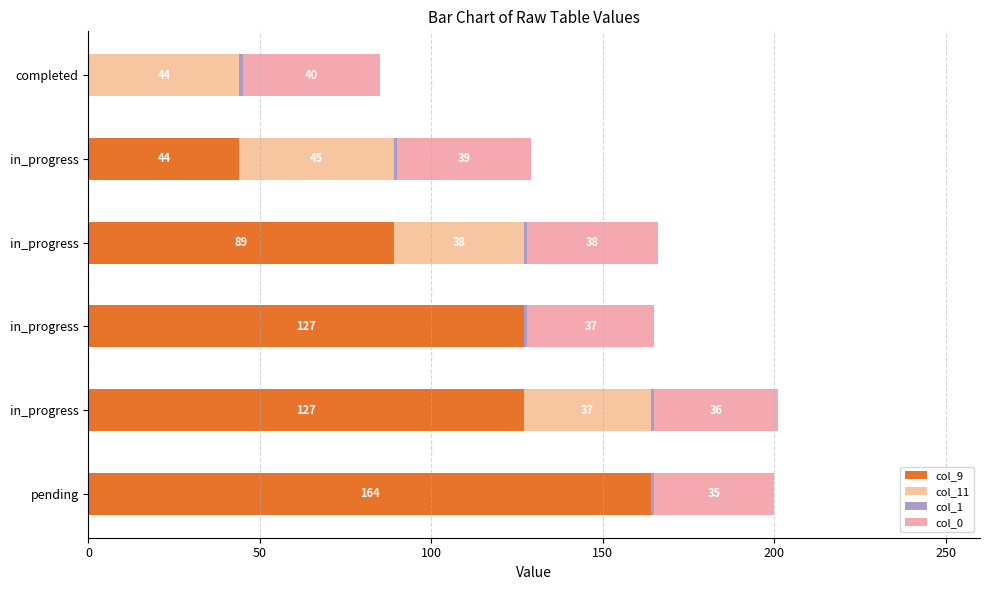

How many values in col_9 are above zero?

5